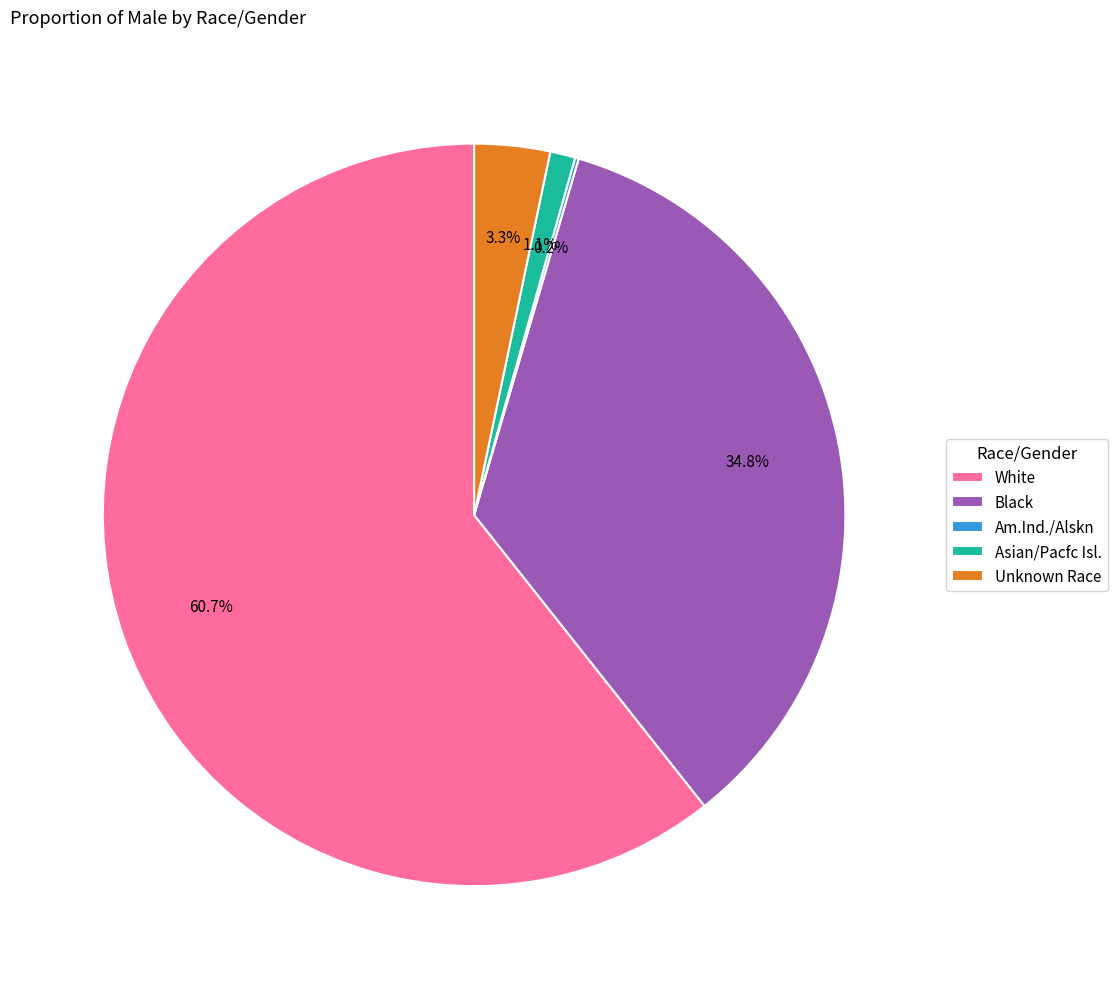

What is the majority slice?

White